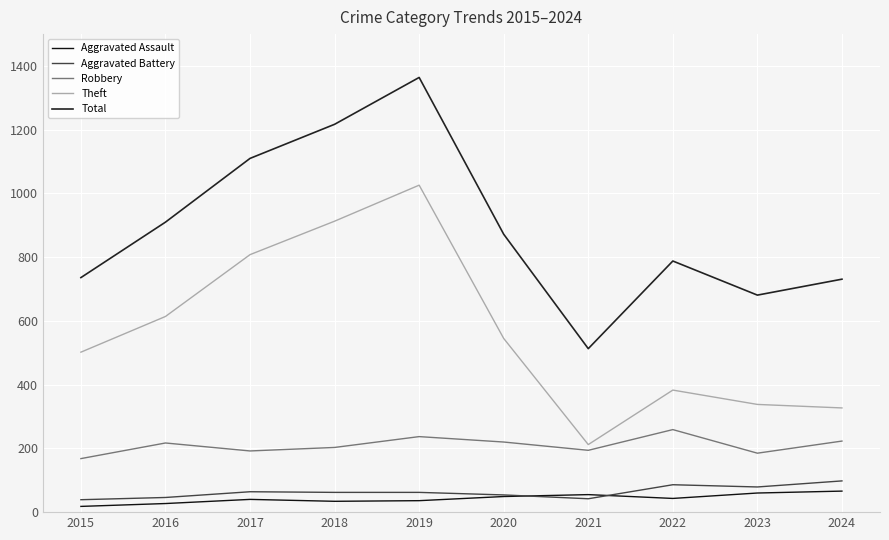

What is the difference between the Aggravated Battery values at 2017 and 2021?

22